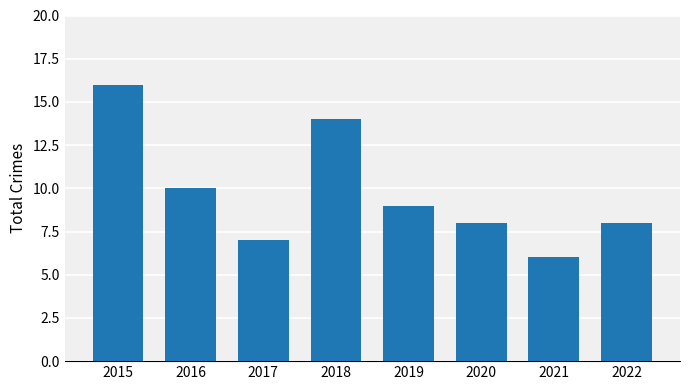

Reading left to right, transcribe all the data shown in this chart.

2015=16	2016=10	2017=7	2018=14	2019=9	2020=8	2021=6	2022=8